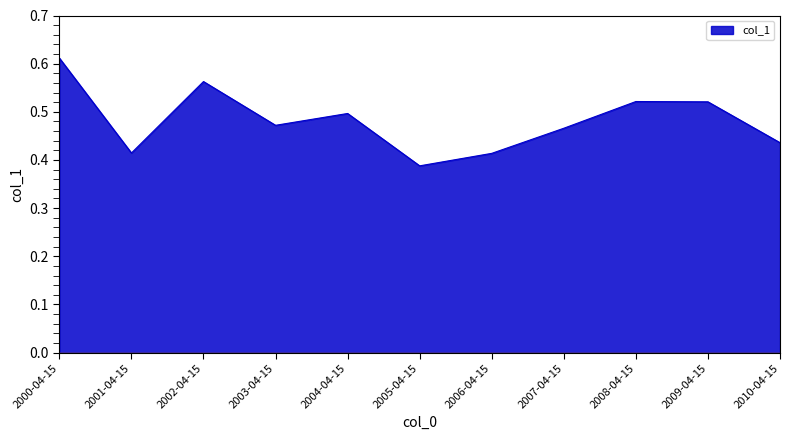

Which label corresponds to the largest value in the chart?

2000-04-15